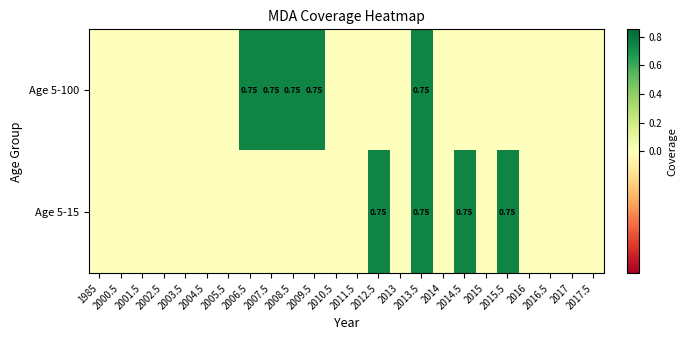

List the series in order of their overall mean, highest first.

Age 5-100, Age 5-15